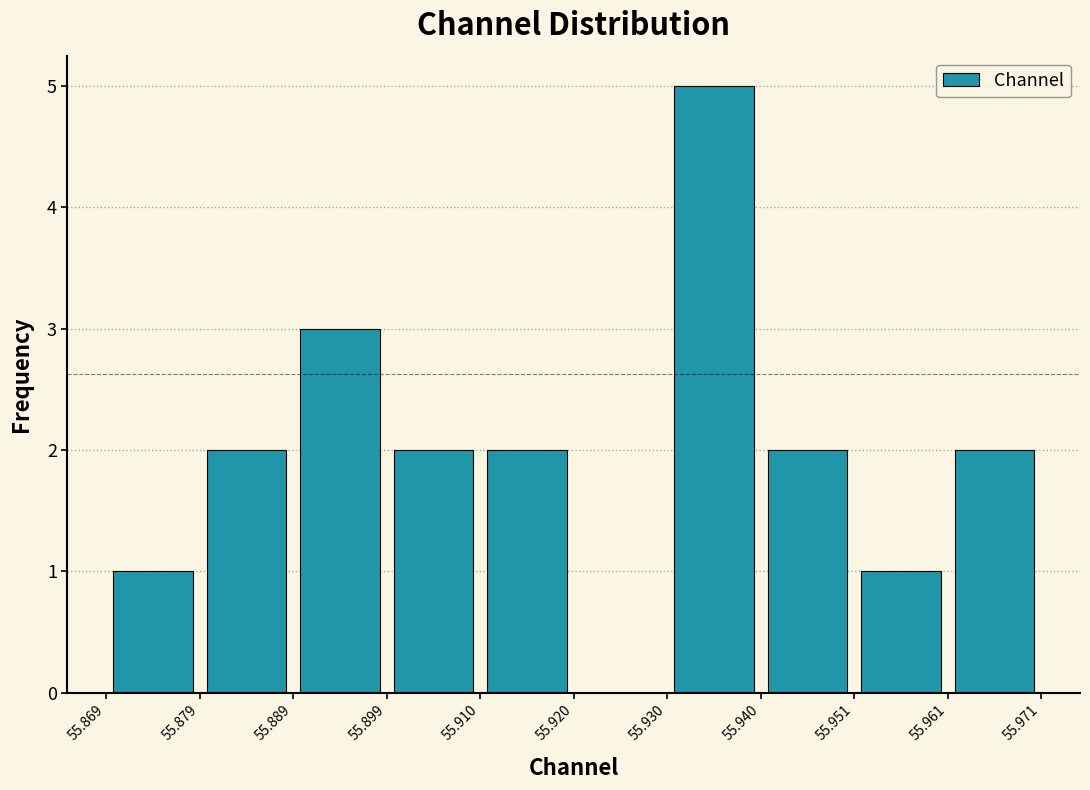

What is the height of the bar covering 55.879 to 55.889 on the x-axis? The values are not printed on the chart, so give them approximately, as read against the axis.

2